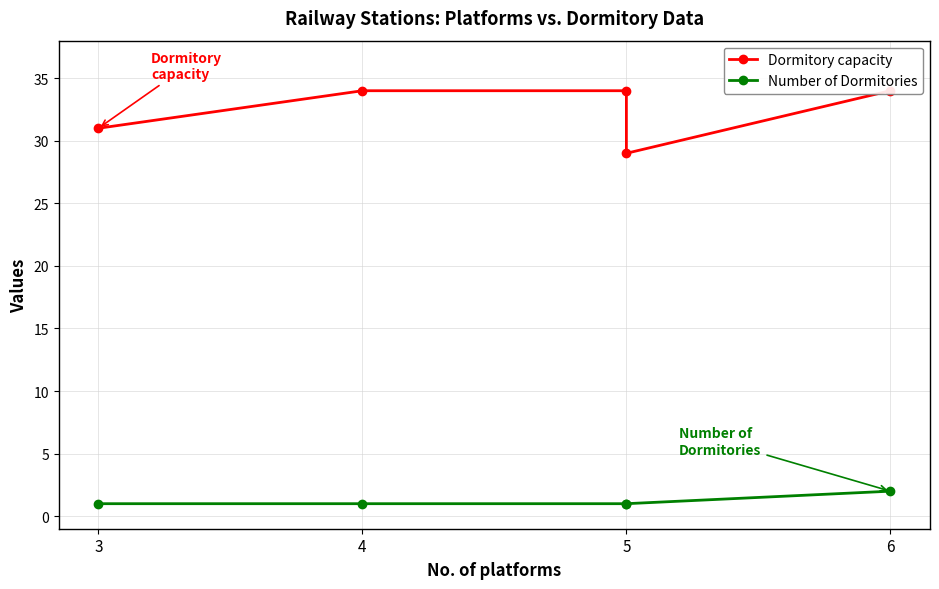

True or false: Number of Dormitories and Dormitory capacity cross at least once.

False